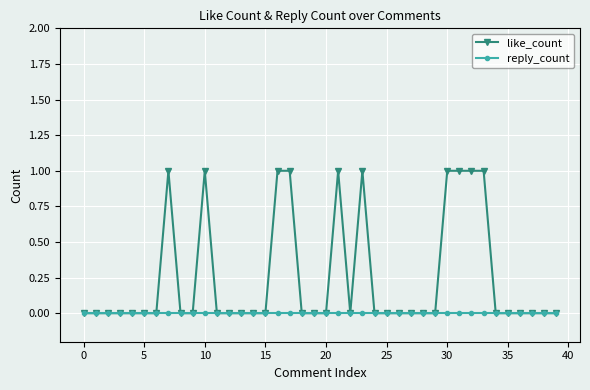

Which series has the largest total across all categories?

like_count